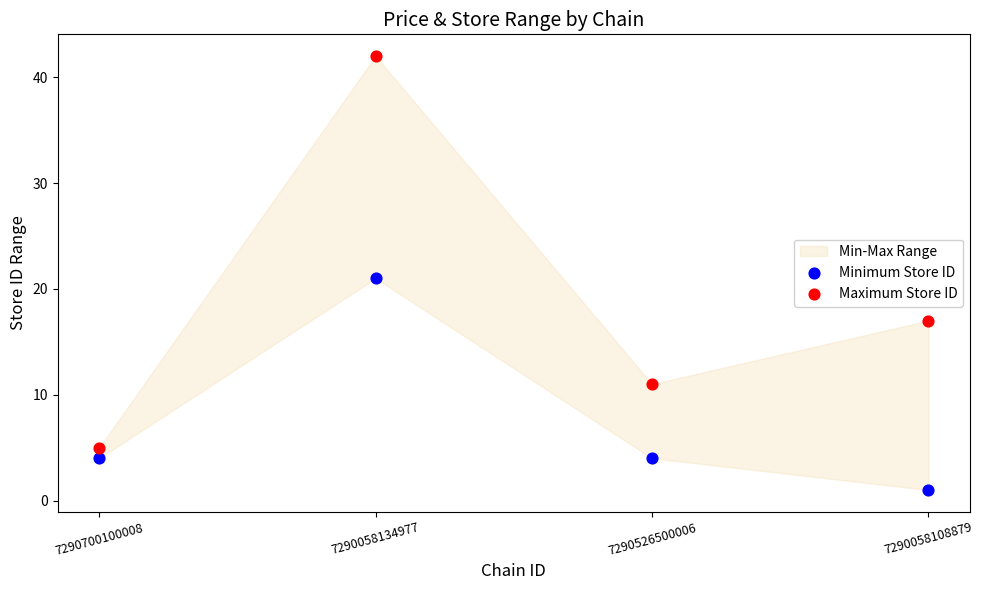

Across all data points, what is the range of Y values (max minus min)?

41